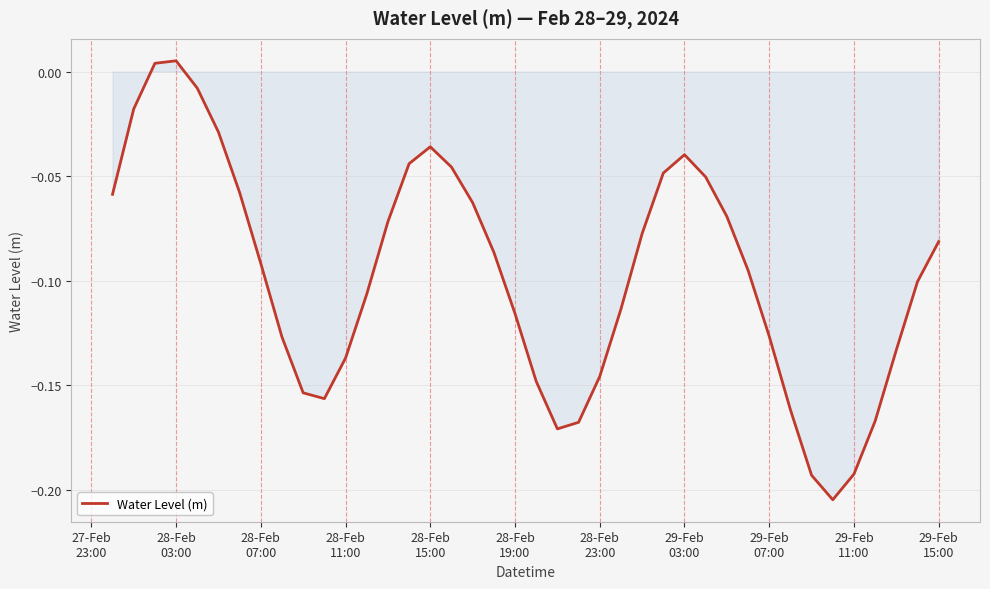

Does the chart have visible grid lines?

Yes